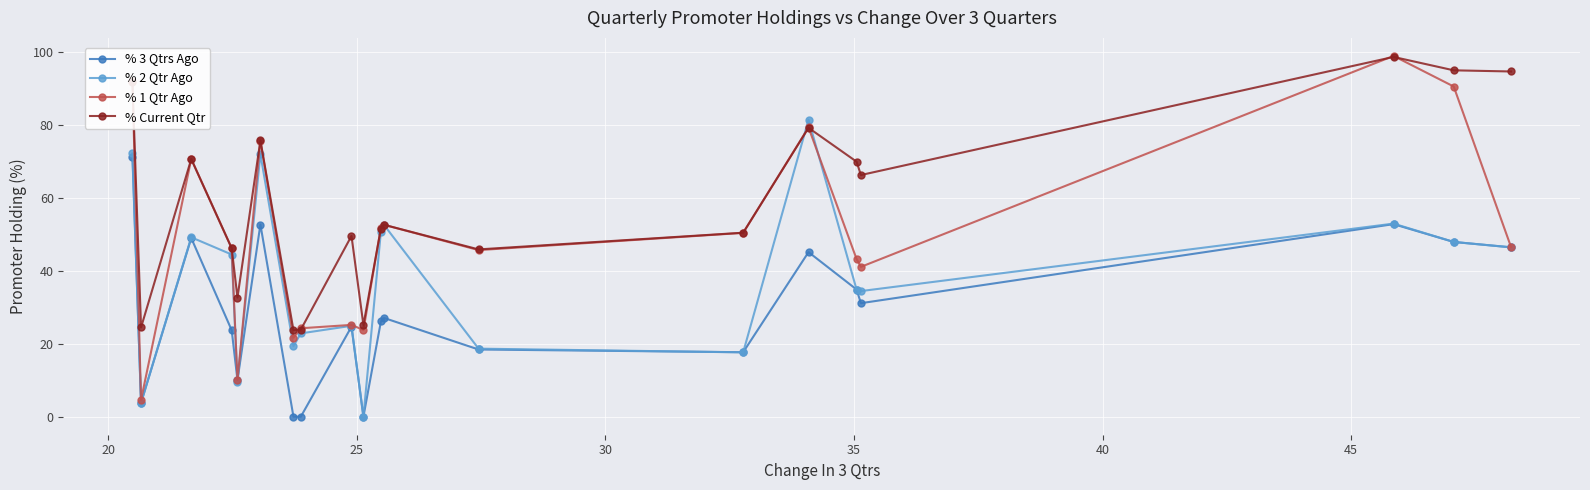

Which series ends up on top after the final intersection of % Current Qtr and % 1 Qtr Ago?

% Current Qtr